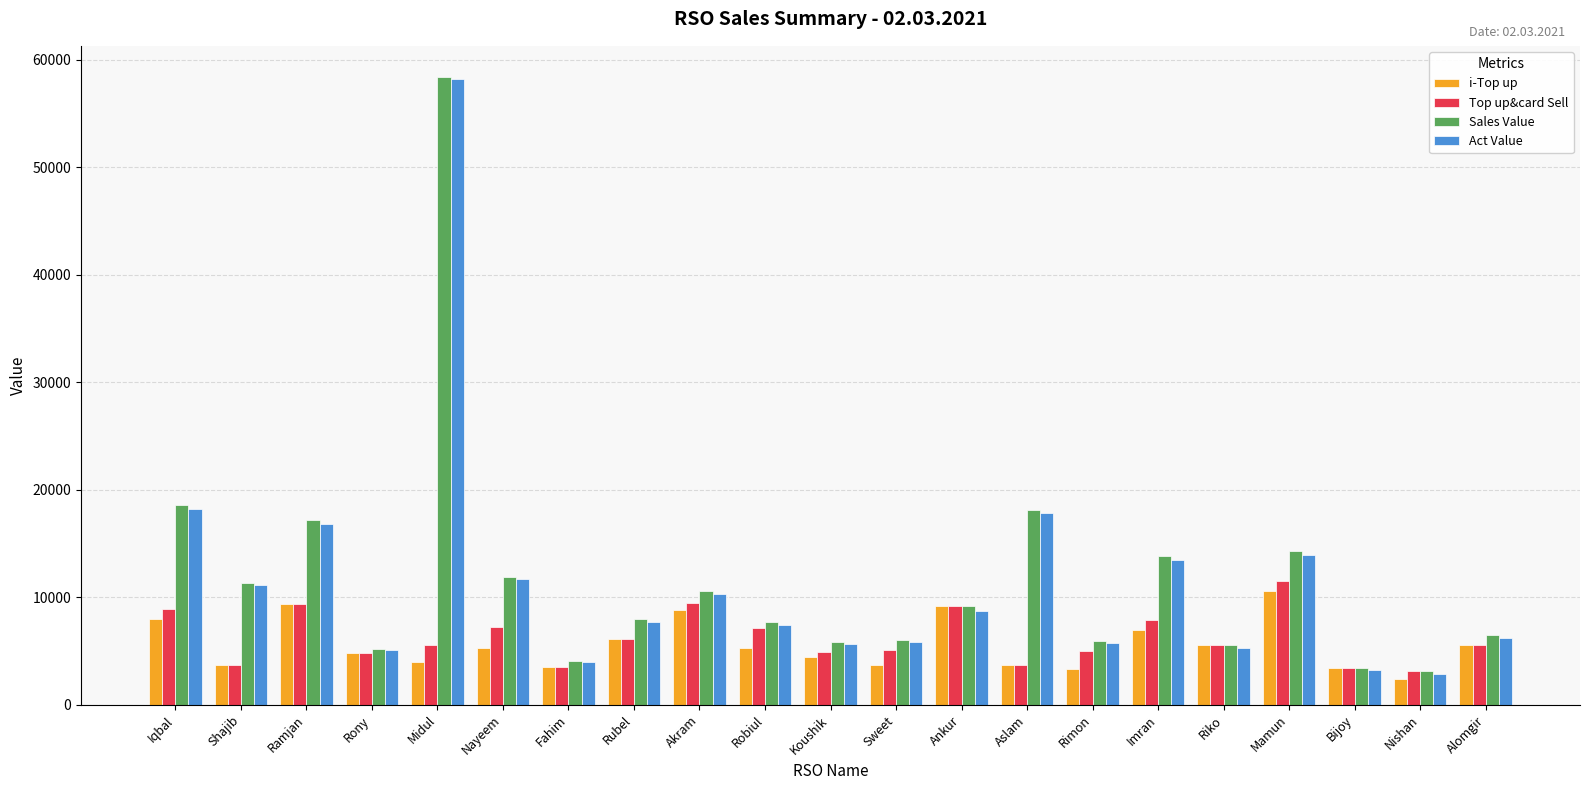

How many bars are there in total?

84